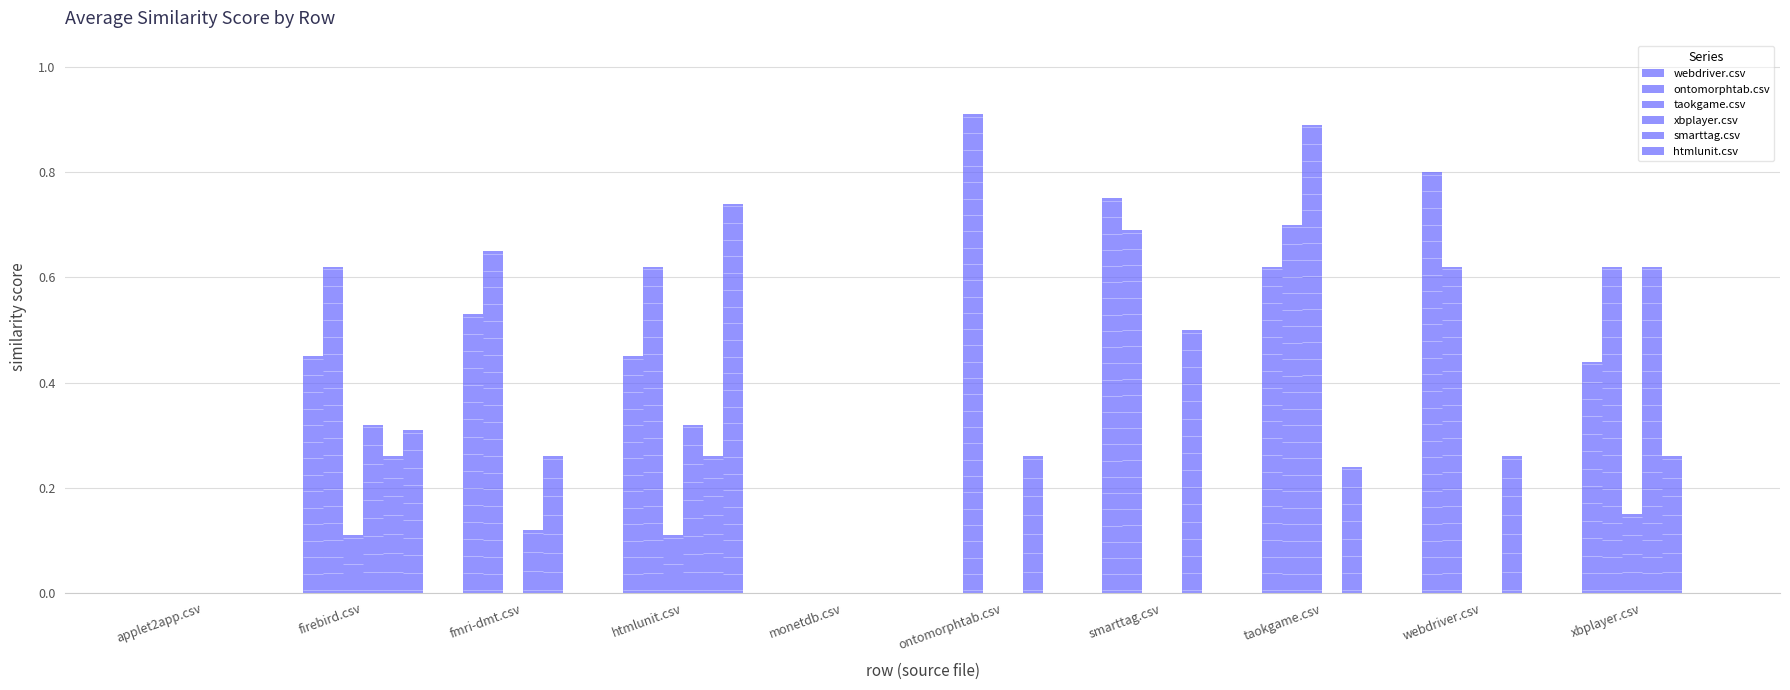

Does the chart contain stacked bars?

No